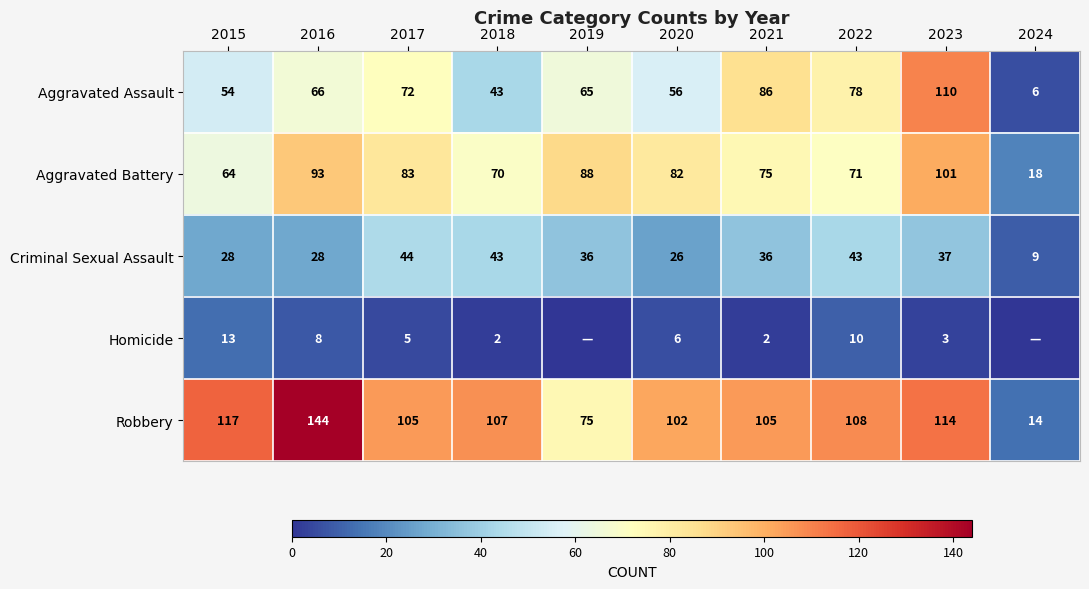

Between 2019 and 2023, which is larger?

2023